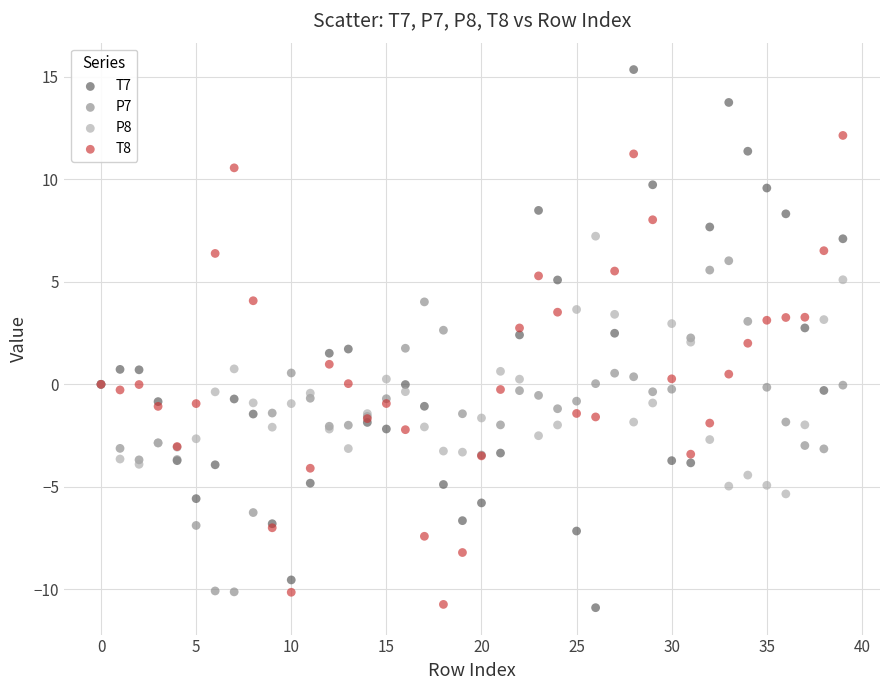

Which series reaches the maximum Y coordinate?

T7